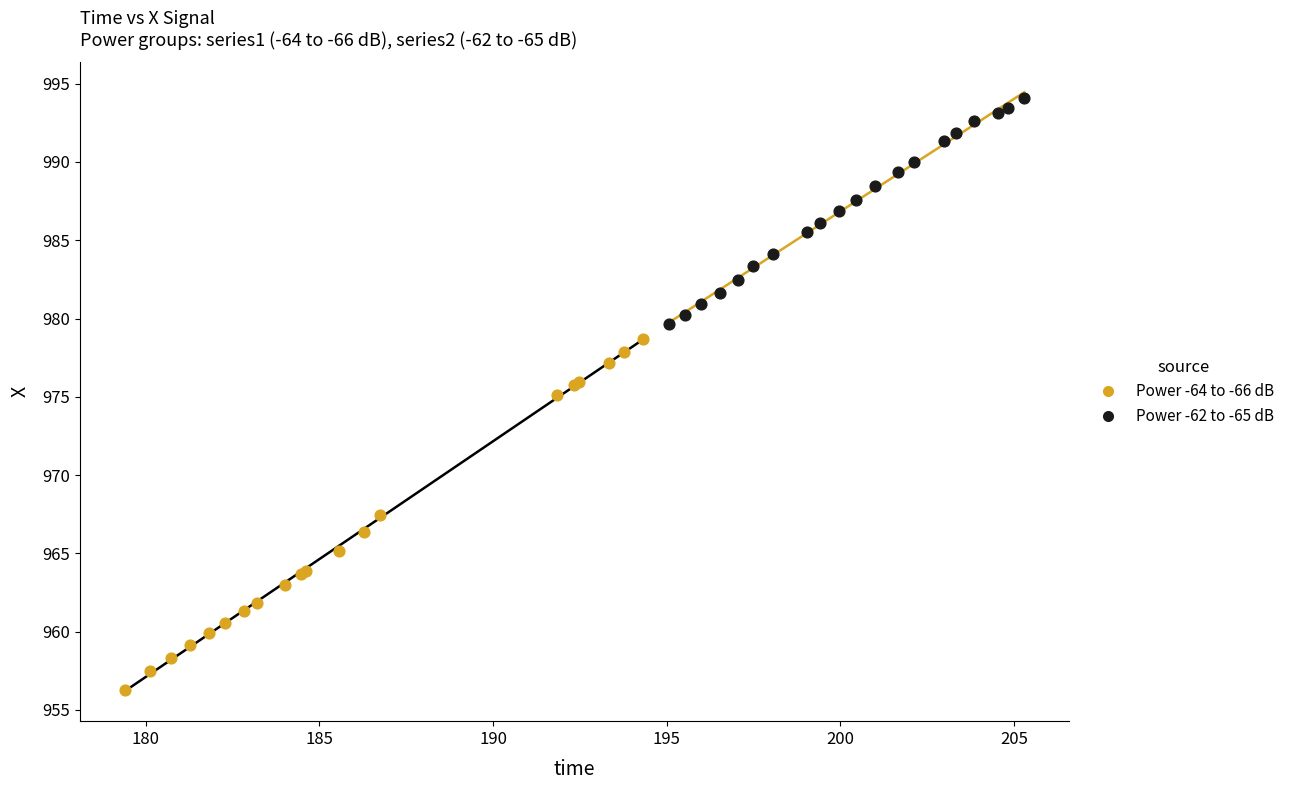

What are all the series names shown in the legend?

Power -64 to -66 dB, Power -62 to -65 dB